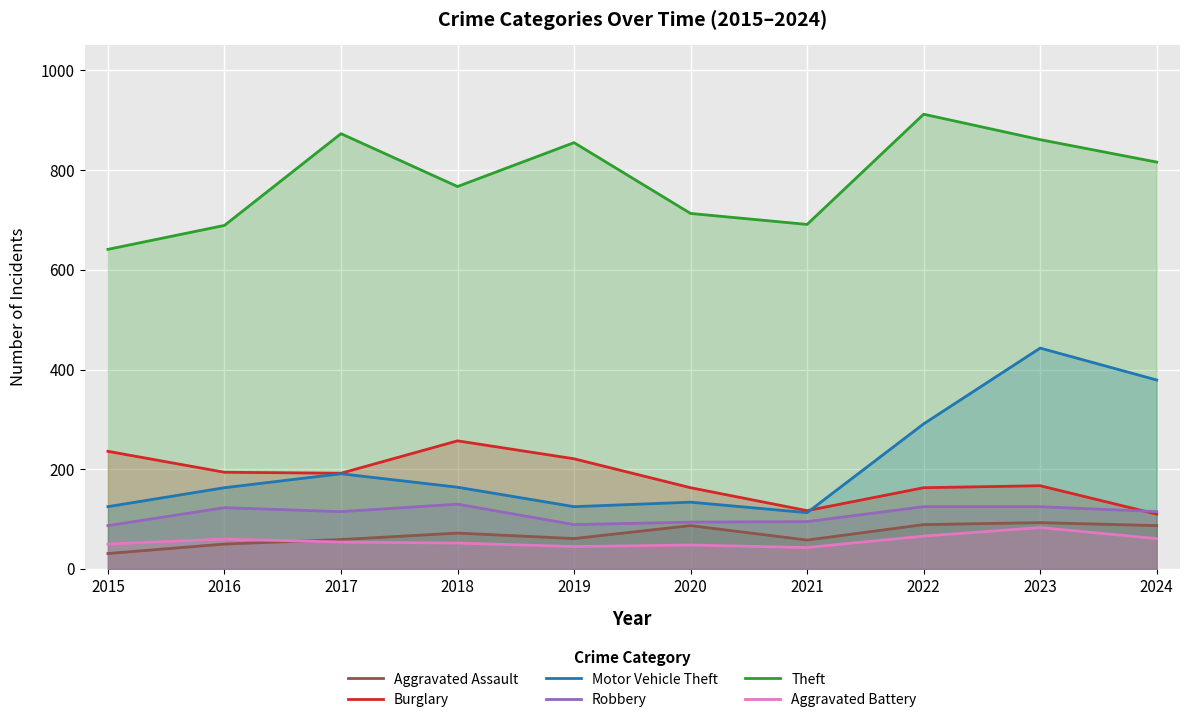

Where does the Theft series first go above 816?

2017